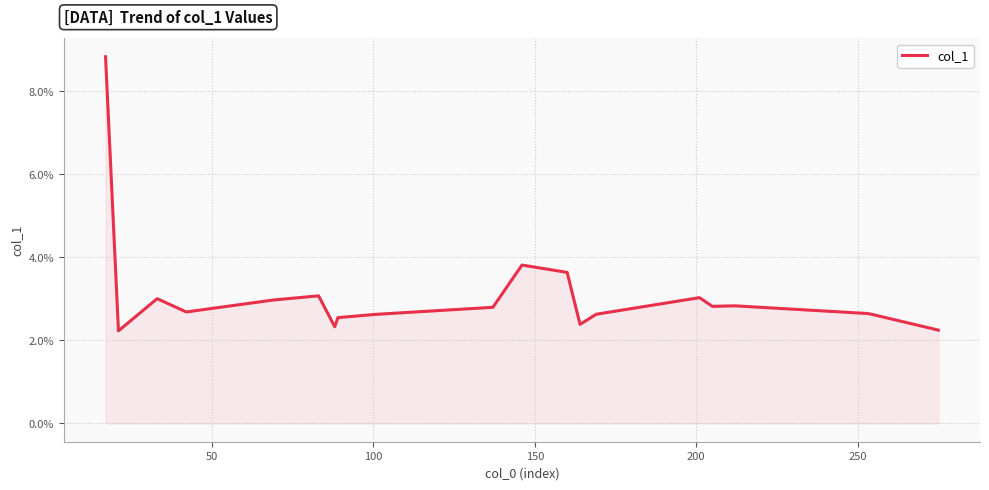

Is this an area chart (filled region under the line)?

Yes